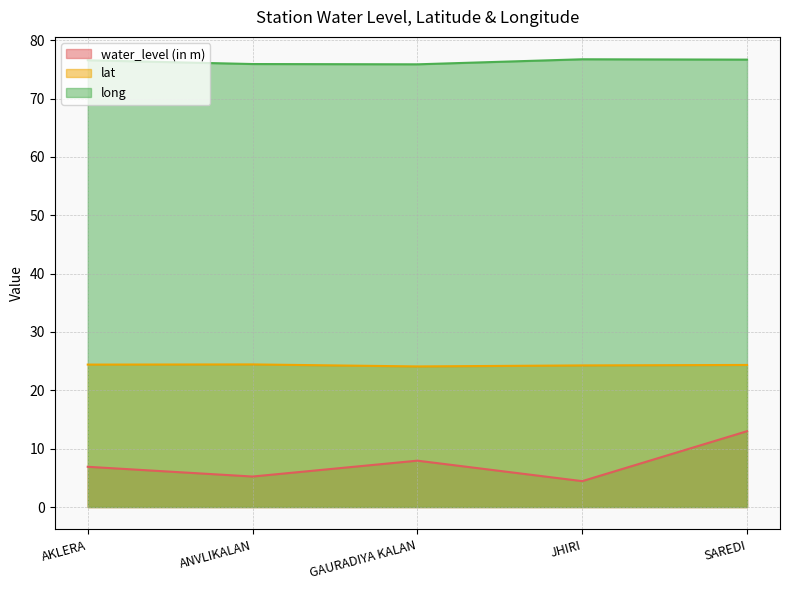

List the labels in order of long value, smallest first.

GAURADIYA KALAN, ANVLIKALAN, AKLERA, SAREDI, JHIRI